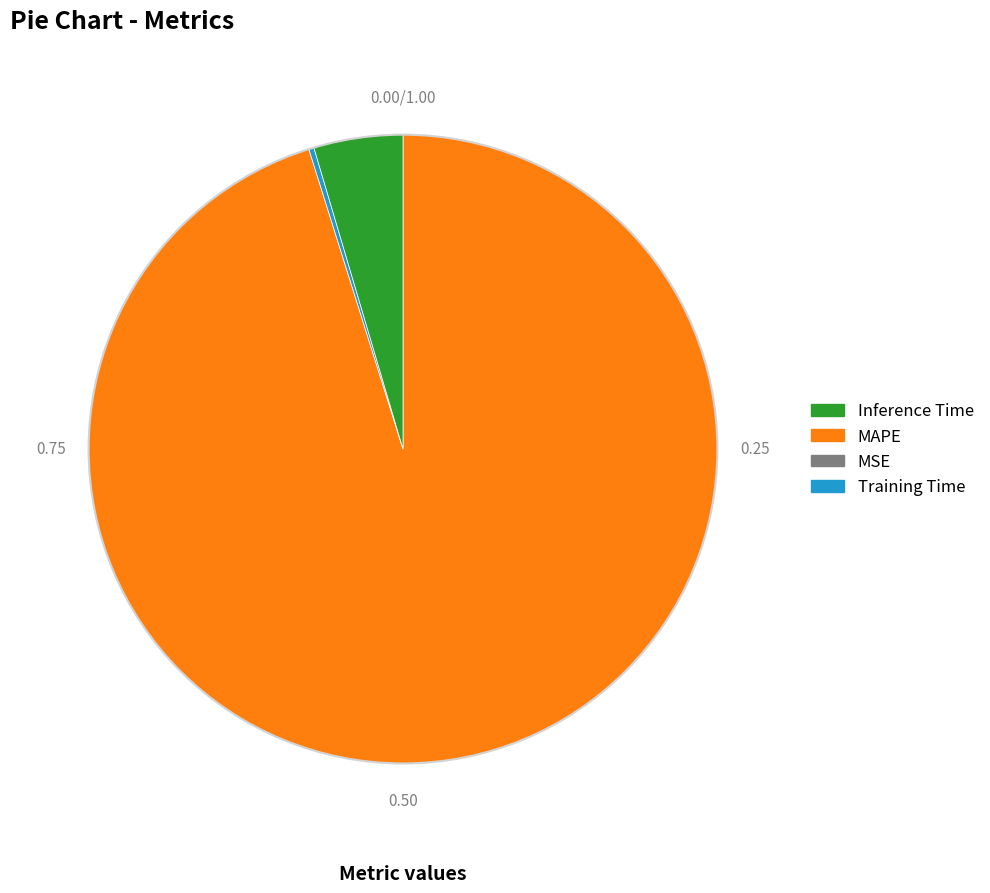

Does any single category account for the majority?

Yes